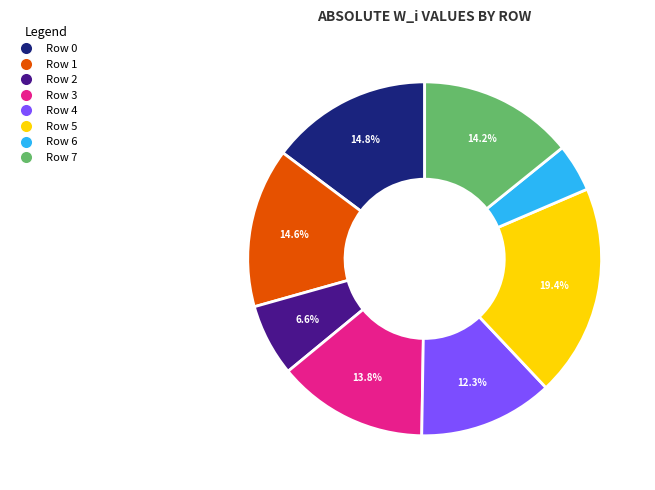

Does Row 4 represent more than half of the total?

No